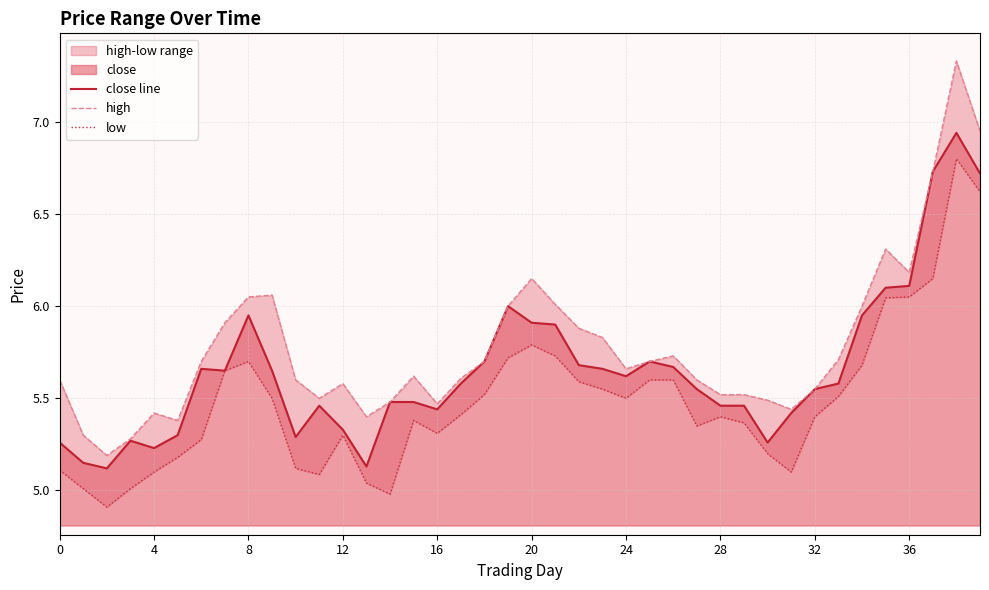

How many interior local peaks does the close line series have?

7